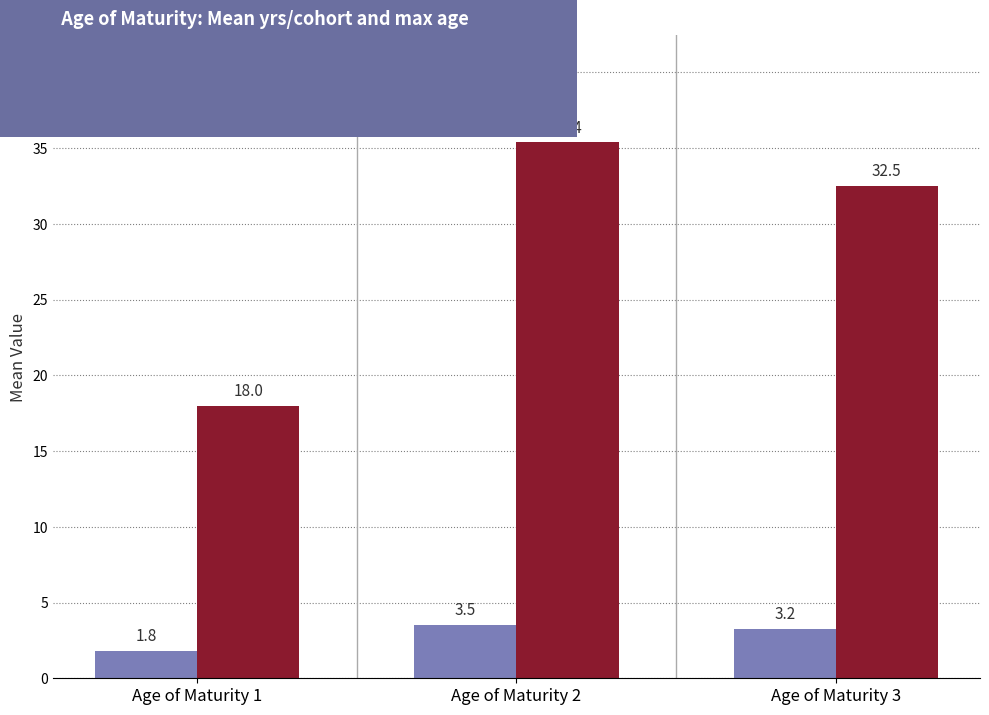

What is the value of the yrs/cohort bar at the 1st from the left?

1.8